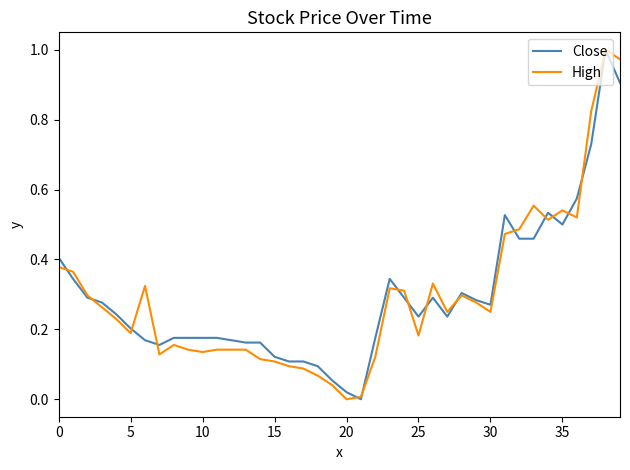

What are all the series names shown in the legend?

Close, High